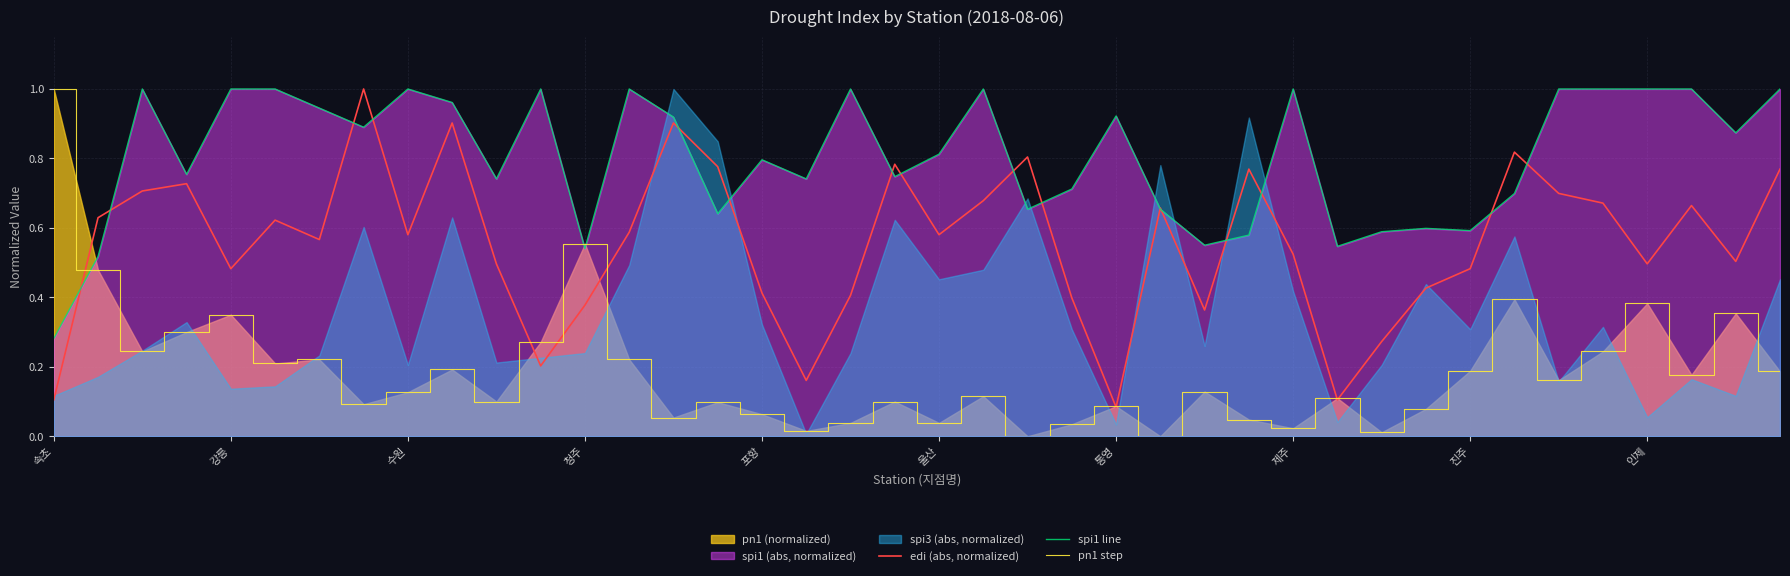

How many interior local valleys does the edi (abs, normalized) series have?

11